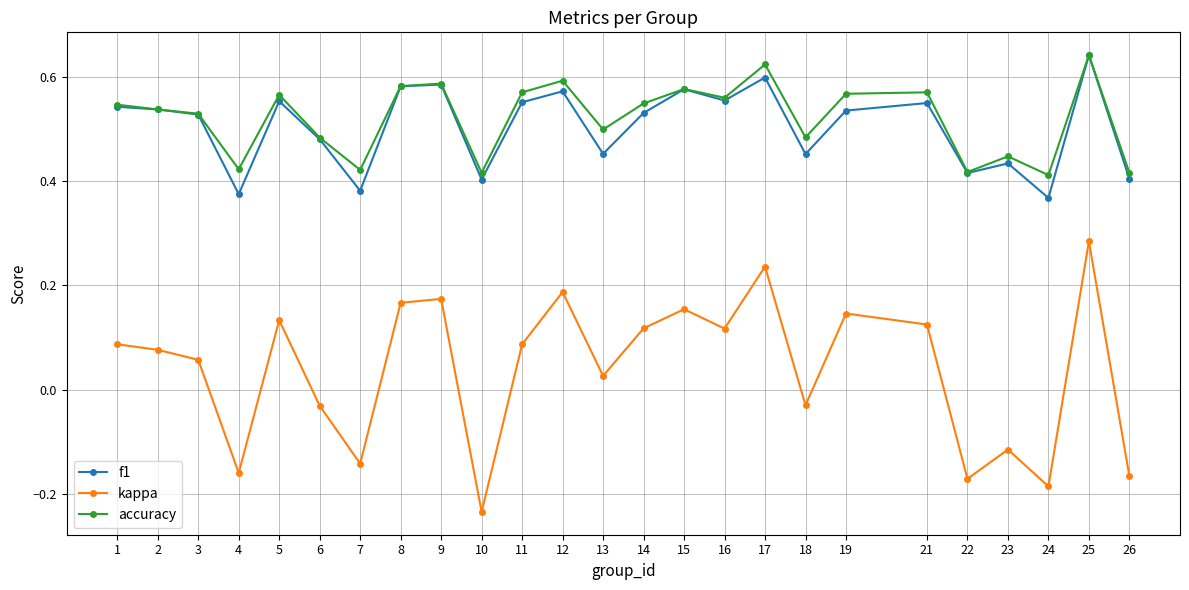

How many f1 values are between 0 and 1?

25